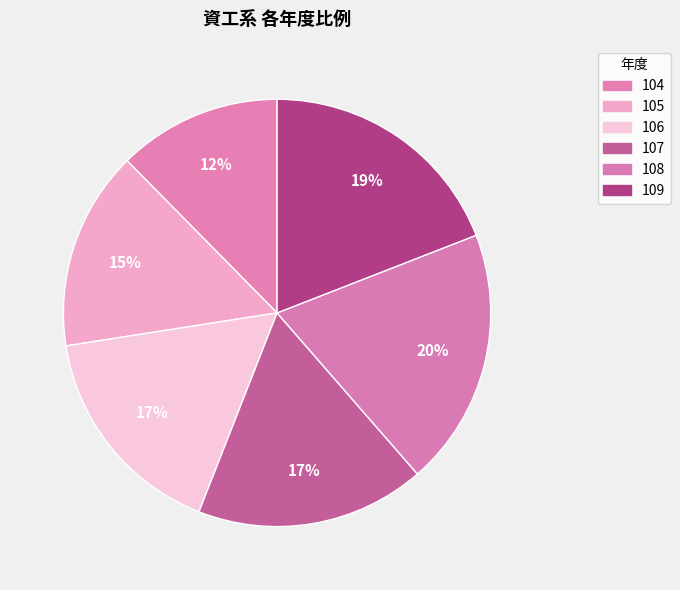

What is the largest slice in the pie chart?

108